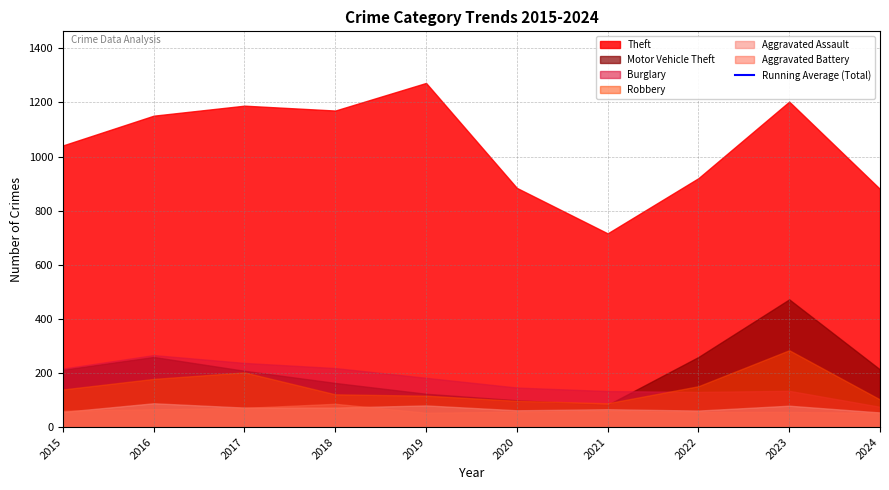

Approximately how many times larger is the value at 2017 compared to 2018?

1.0